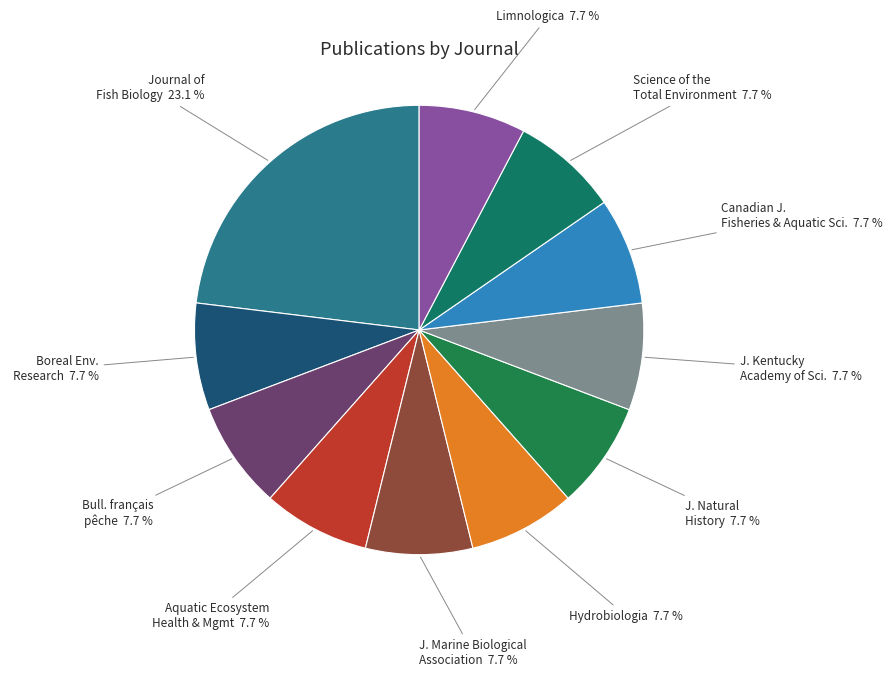

What percentage is the Science of the Total Environment slice, to the nearest percent?

8%